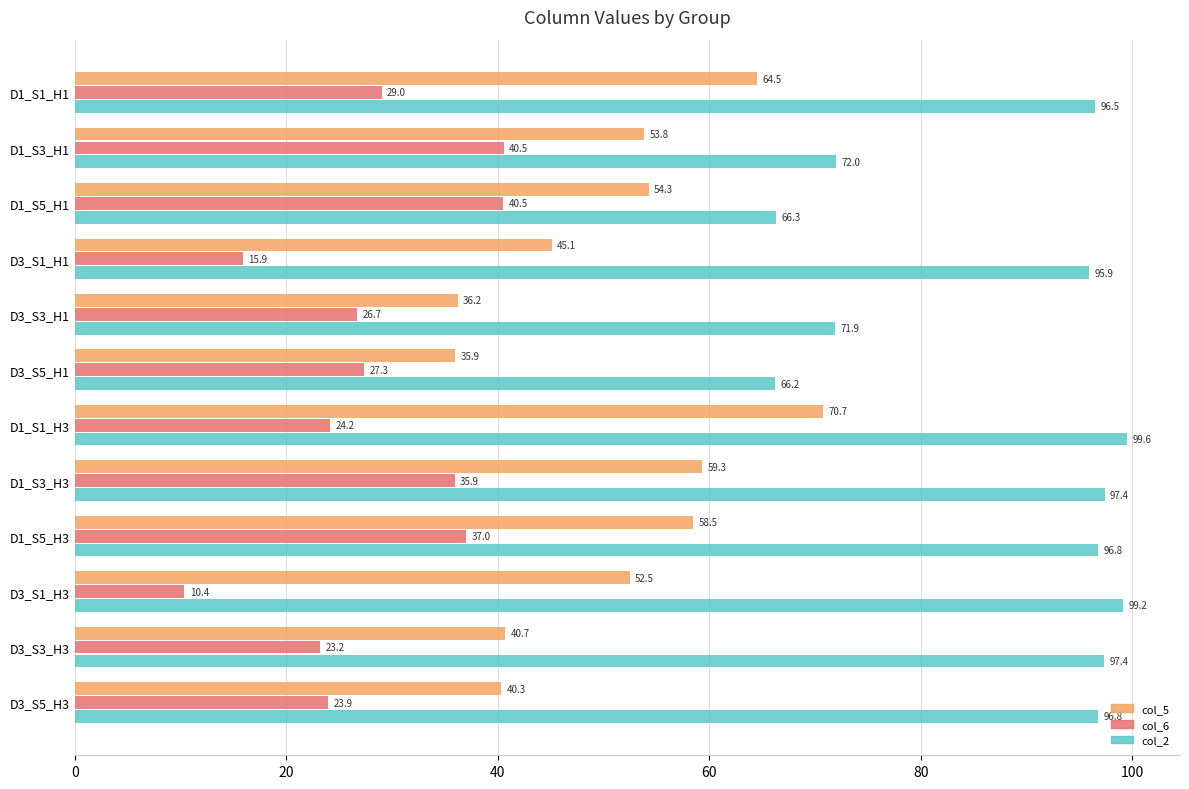

What is the difference between the highest and lowest values at D1_S3_H1?

31.5